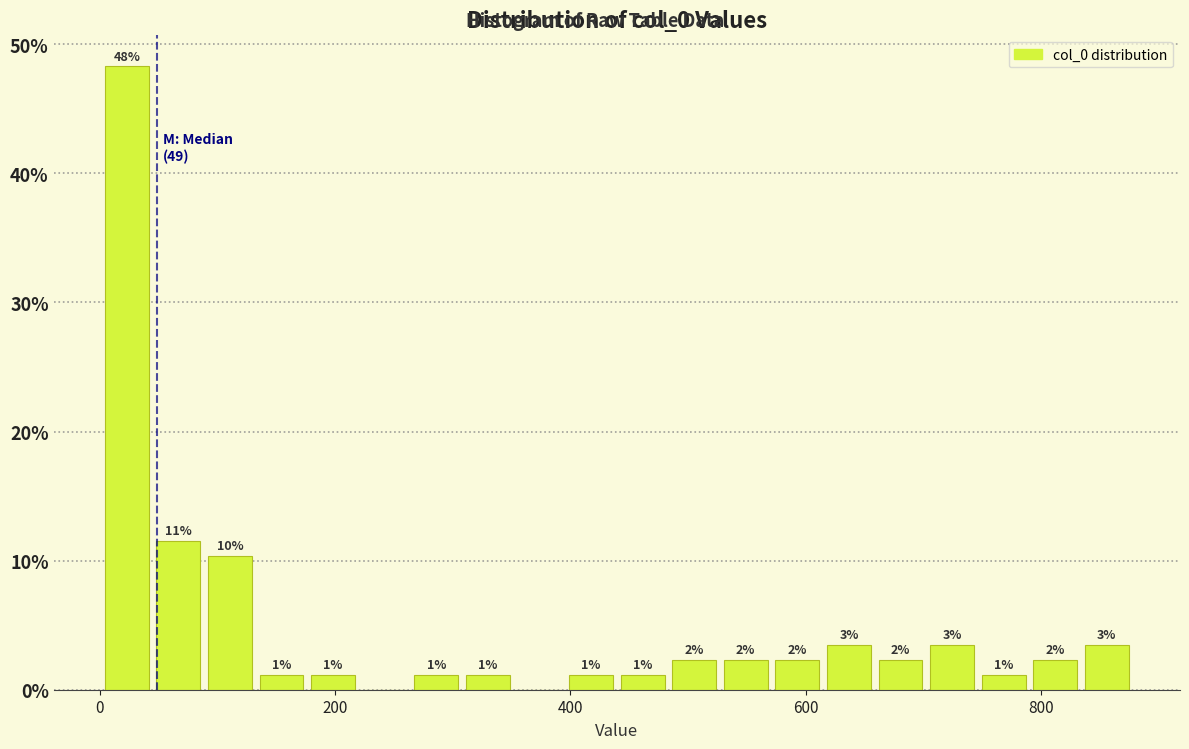

Around what value on the x-axis is the tallest bar? Give the approximate position of its centre, as read against the axis.

20